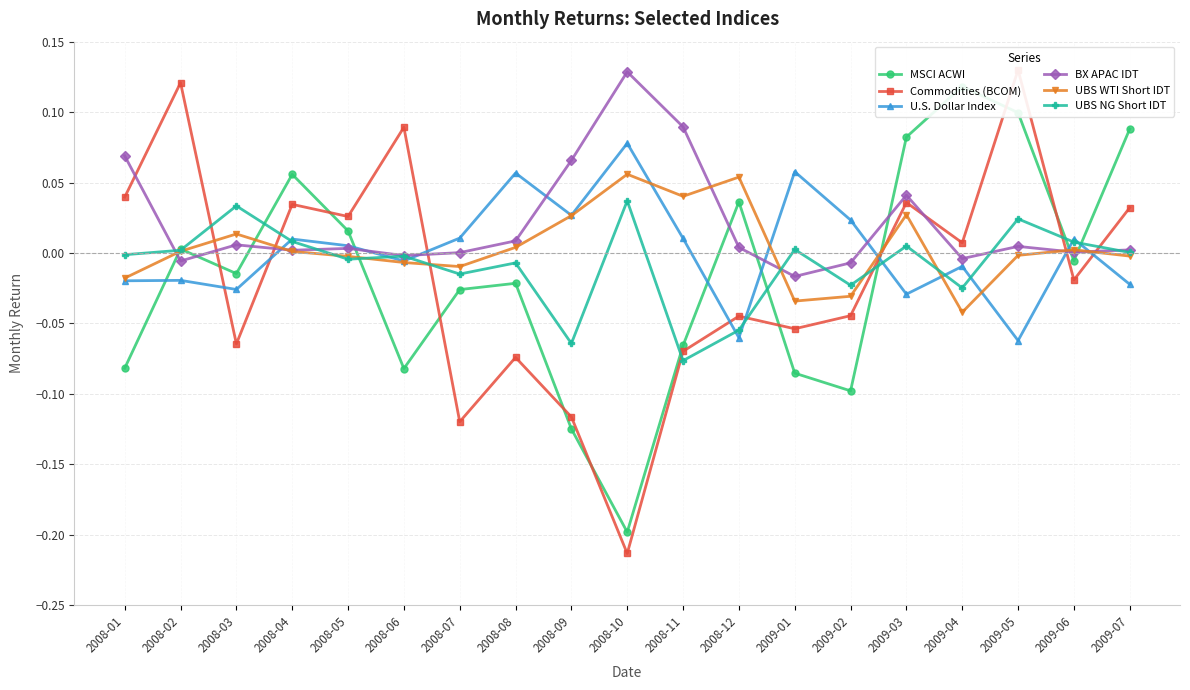

How many interior local peaks does the BX APAC IDT series have?

5